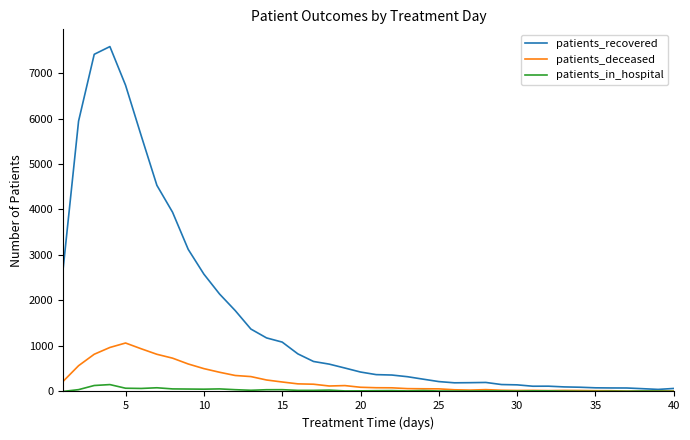

Which series has the largest range (max minus min)?

patients_recovered